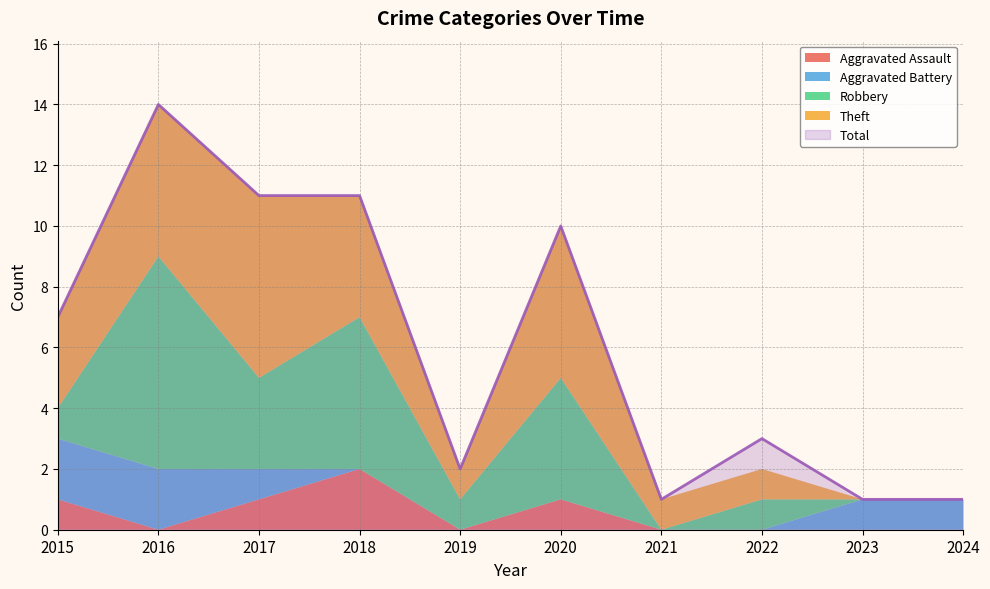

Between 2017 and 2018, which series saw the biggest shift?

Robbery